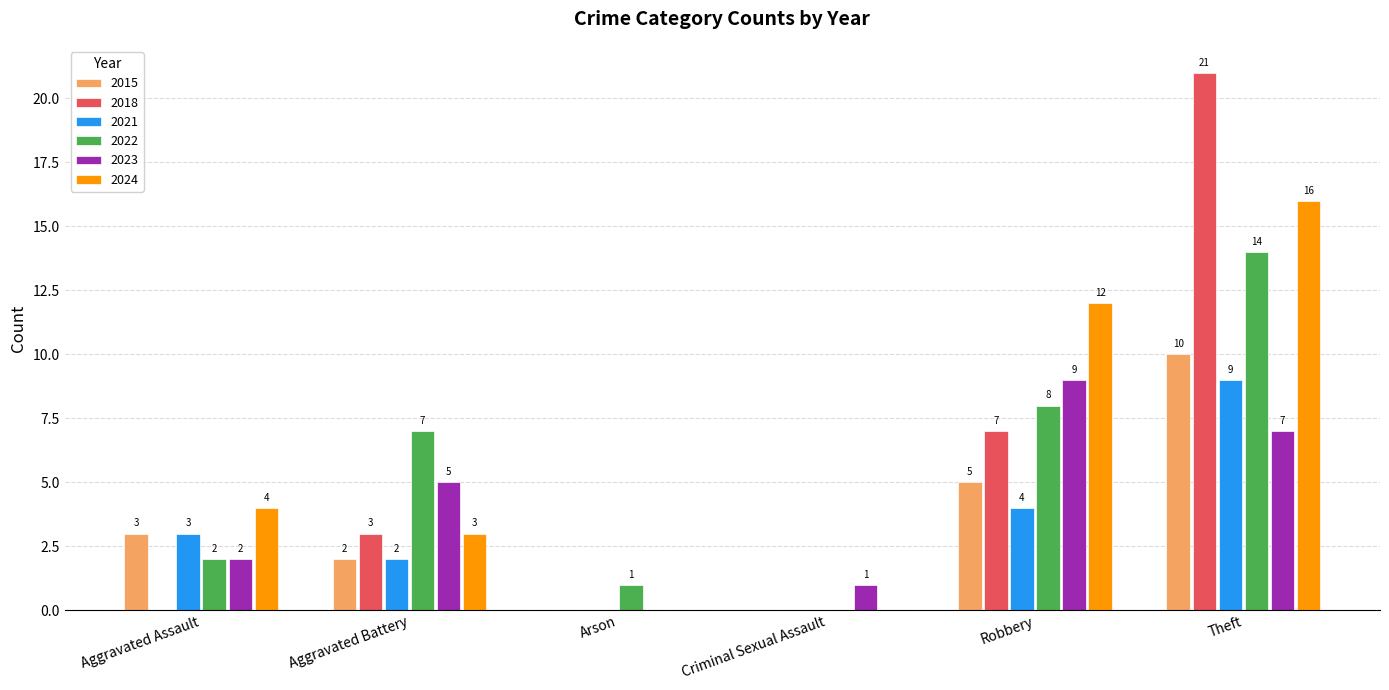

Reading right to left, list all the values displayed in this chart.

2015: Theft=10	Robbery=5	Criminal Sexual Assault=0	Arson=0	Aggravated Battery=2	Aggravated Assault=3
2018: Theft=21	Robbery=7	Criminal Sexual Assault=0	Arson=0	Aggravated Battery=3	Aggravated Assault=0
2021: Theft=9	Robbery=4	Criminal Sexual Assault=0	Arson=0	Aggravated Battery=2	Aggravated Assault=3
2022: Theft=14	Robbery=8	Criminal Sexual Assault=0	Arson=1	Aggravated Battery=7	Aggravated Assault=2
2023: Theft=7	Robbery=9	Criminal Sexual Assault=1	Arson=0	Aggravated Battery=5	Aggravated Assault=2
2024: Theft=16	Robbery=12	Criminal Sexual Assault=0	Arson=0	Aggravated Battery=3	Aggravated Assault=4